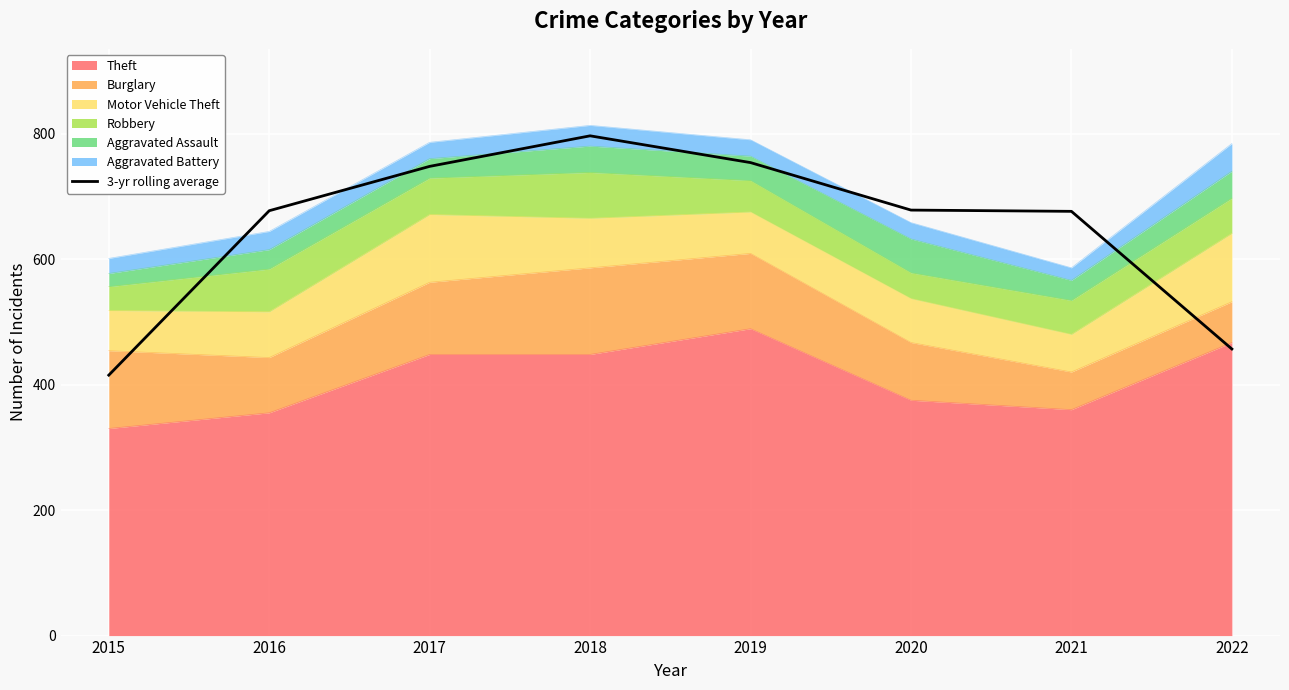

Reading left to right, what are all the values shown in this chart?

2015=415.0	2016=677.0	2017=747.7	2018=796.3	2019=753.7	2020=678.0	2021=676.0	2022=456.7